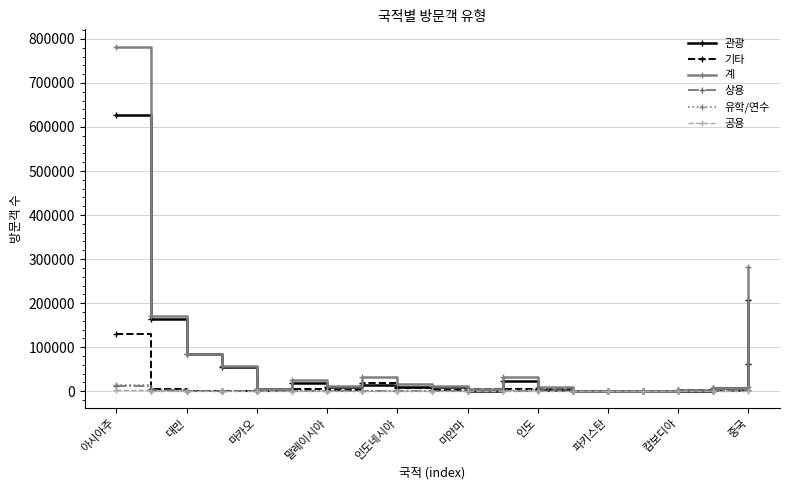

What is the maximum value for 기타?

129667